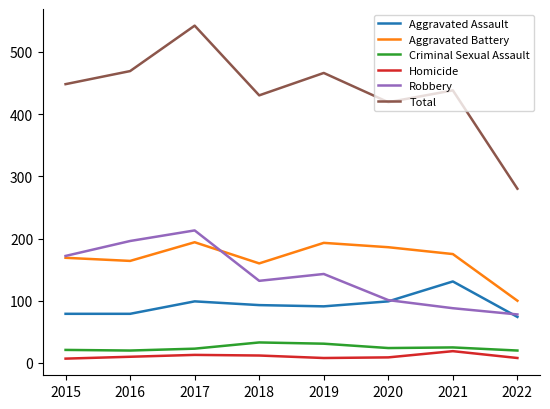

True or false: Total has a value of 430 at 2018.

True